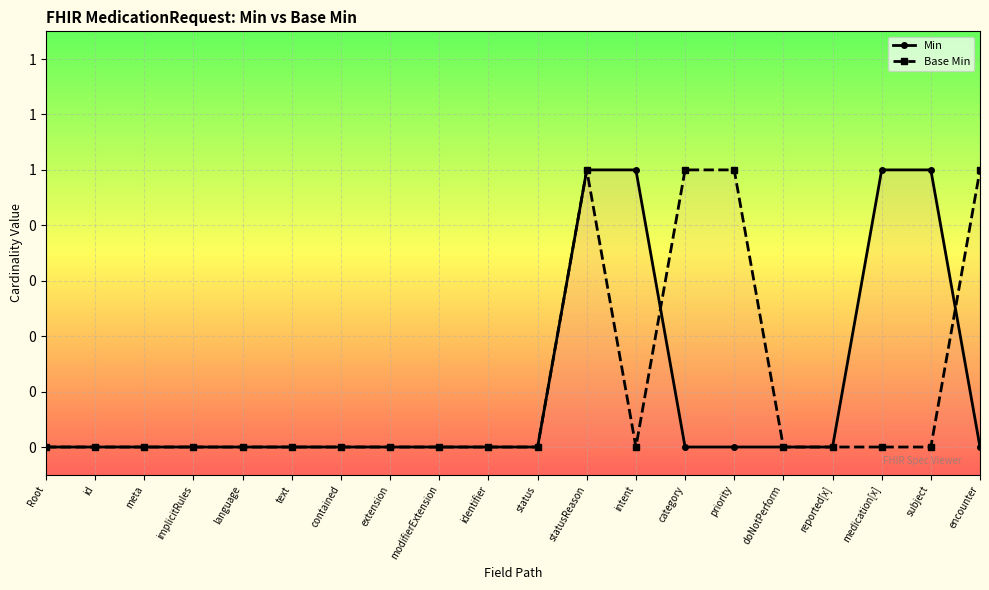

At which label is Min closest to 0?

Root